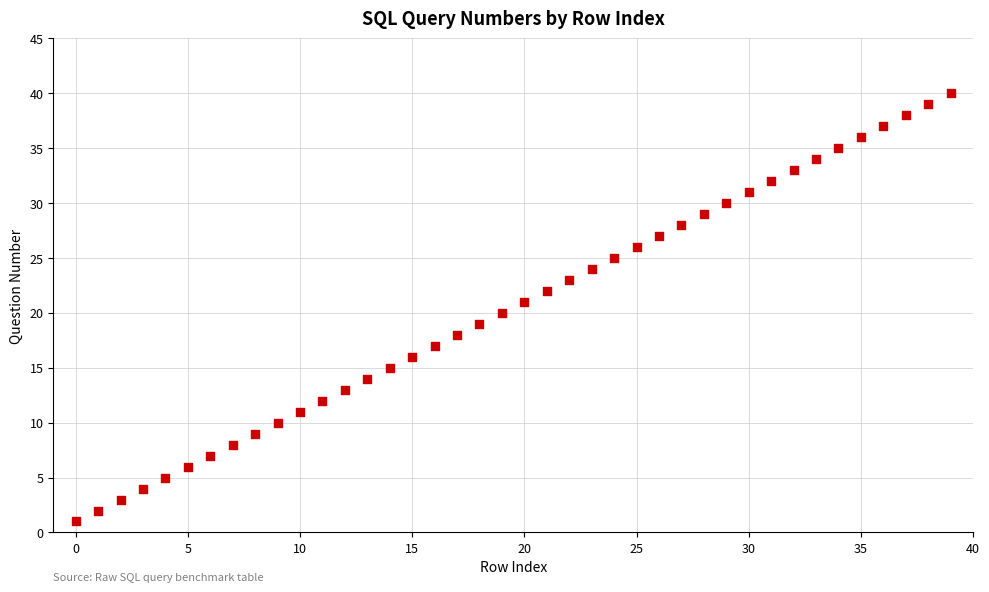

What is the range of Y values (max minus min)?

39